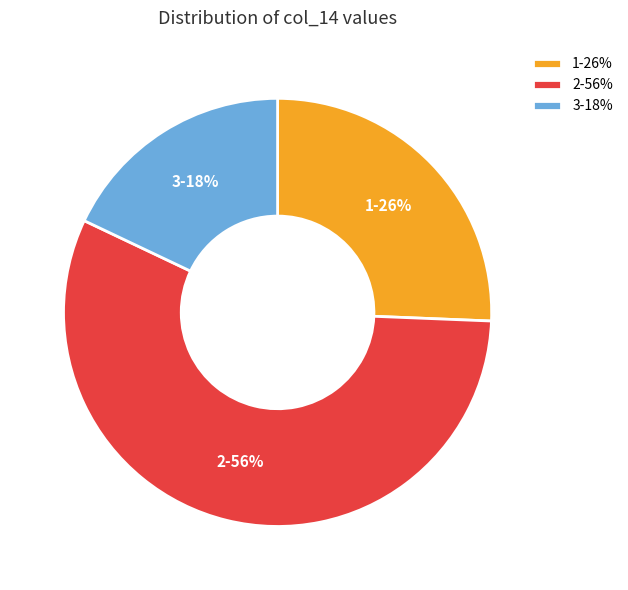

What is the ratio of the value at 2 to the value at 1?

2.2